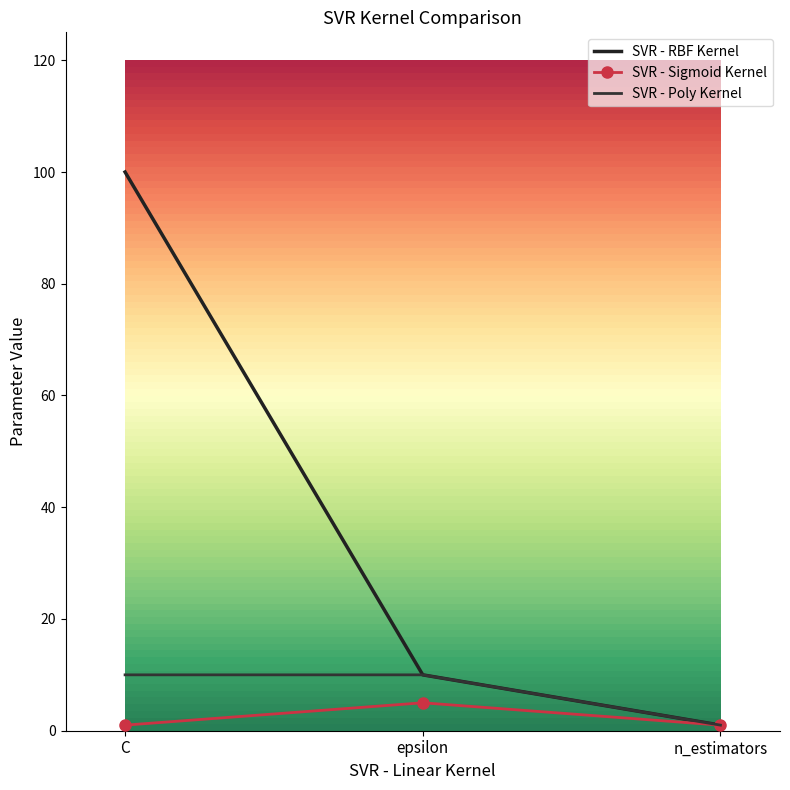

Which label corresponds to the smallest value in the chart?

n_estimators